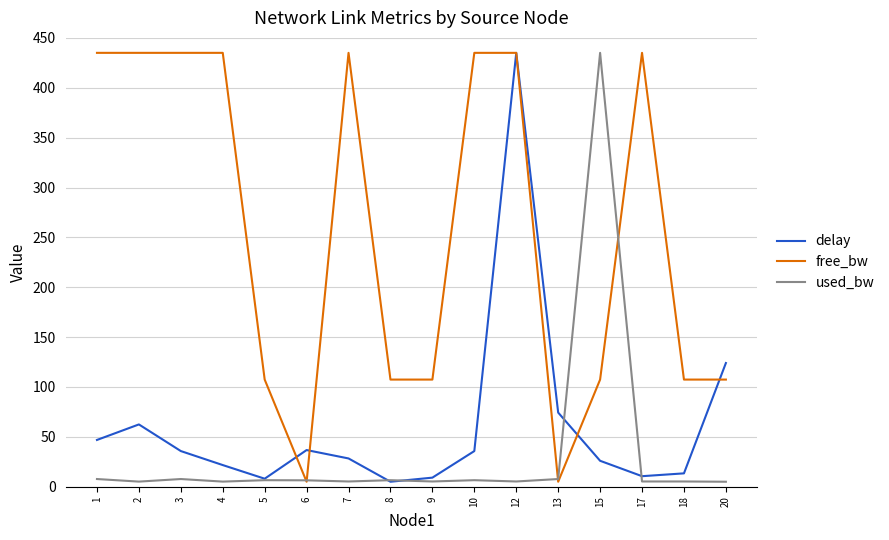

Is it true that free_bw equals 435.0 at 10?

True